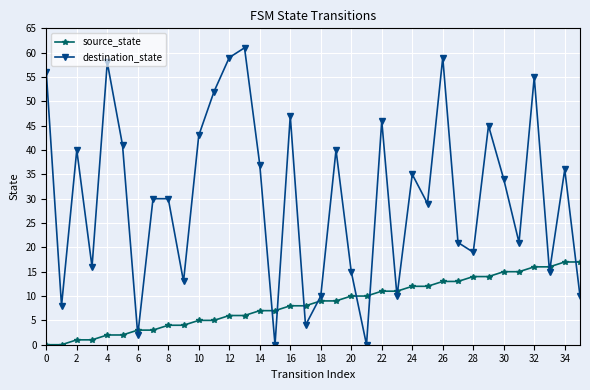

How many intersections are there between source_state and destination_state?

13